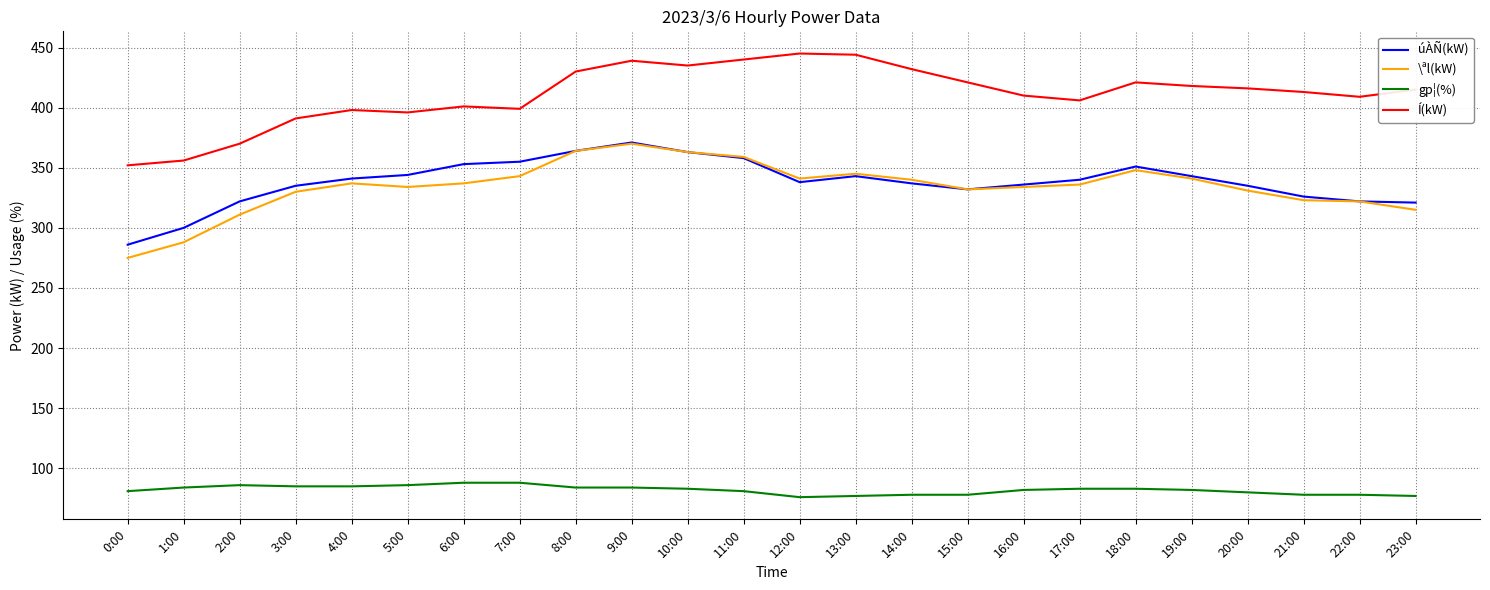

Is it true that Í(kW) equals 430 at 8:00?

True